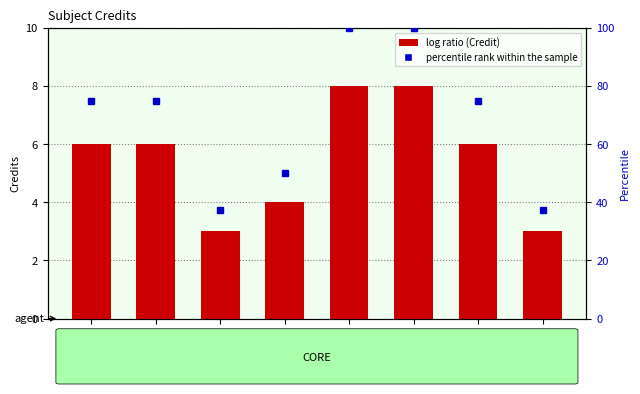

Which label corresponds to the largest value in the chart?

MA102